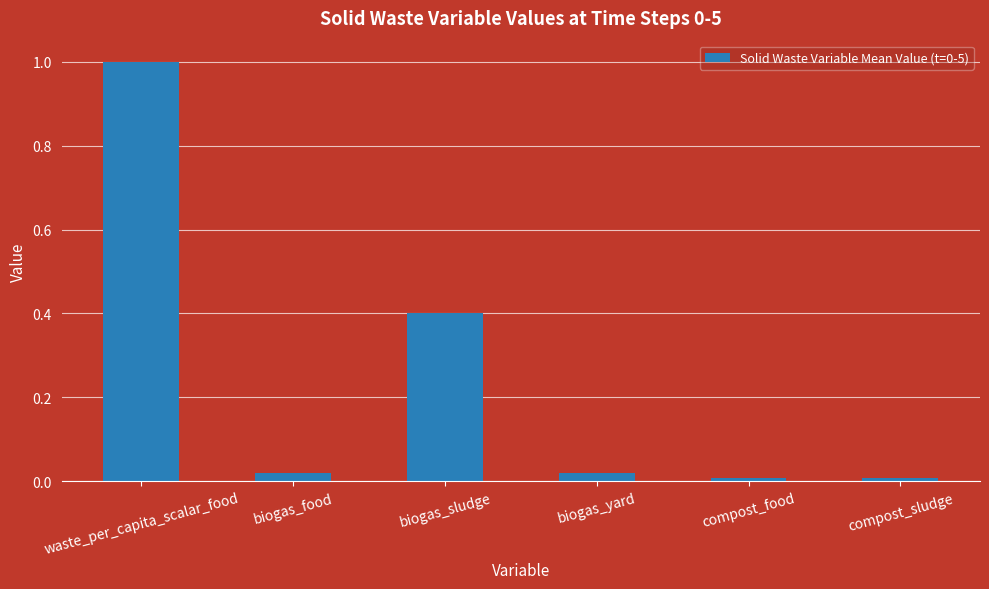

What is the sum of all values?

1.5